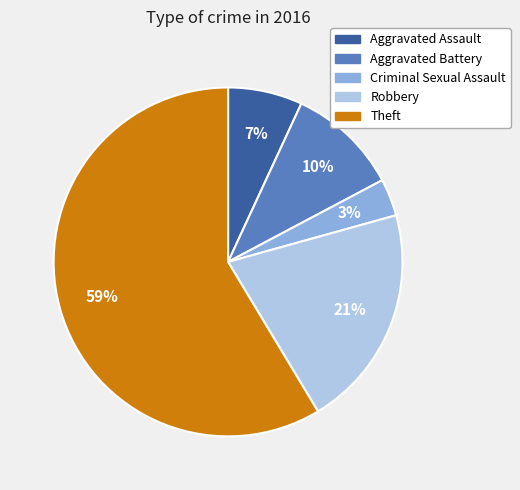

How many segments does this pie chart have?

5